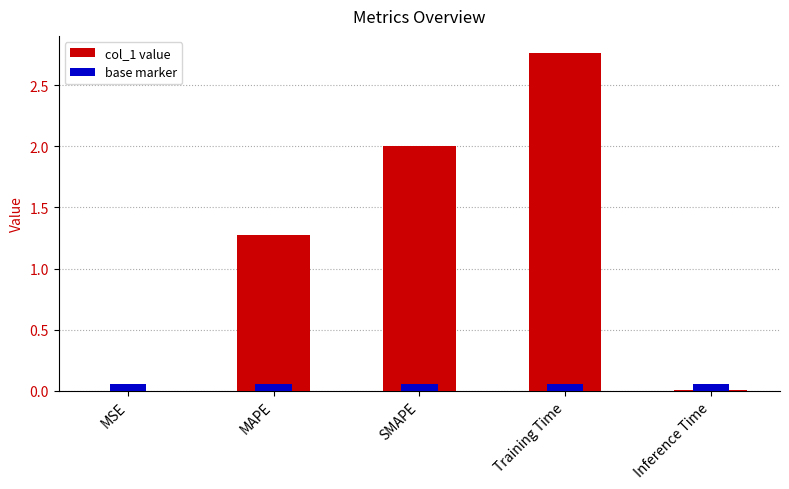

The chart shows a value of 0.0 at Inference Time. True or false?

False